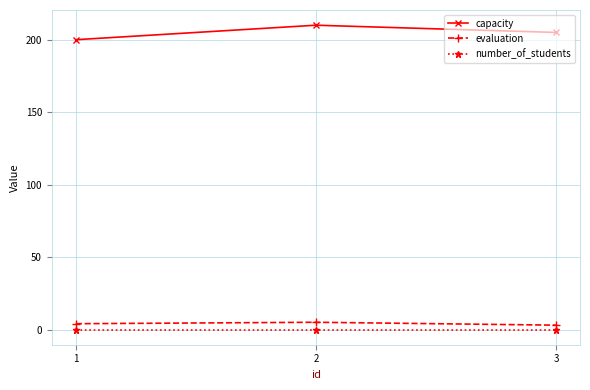

What is the total value across all series at 1?

204